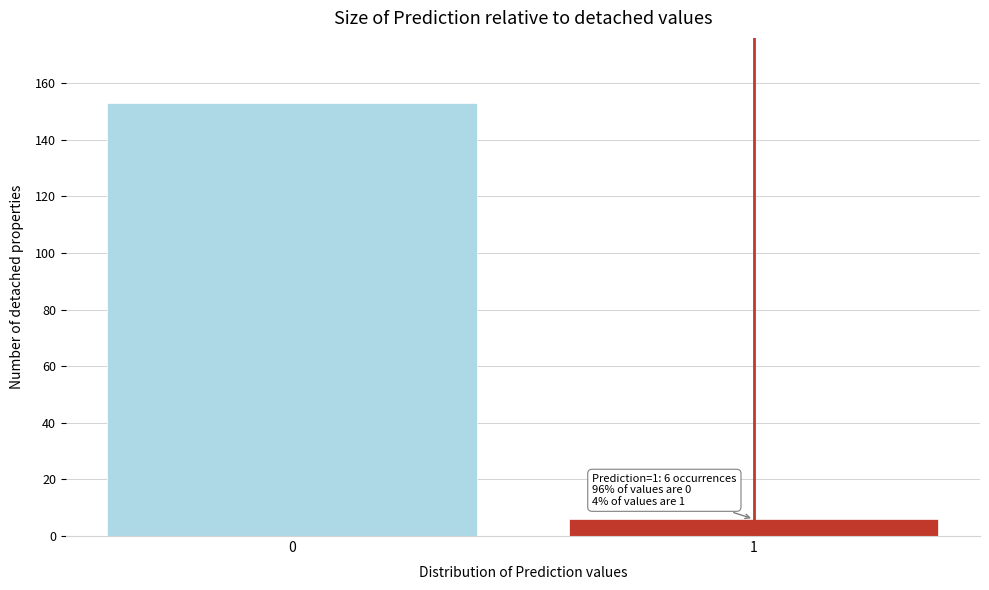

Reading right to left, what are all the values shown in this chart?

6	153